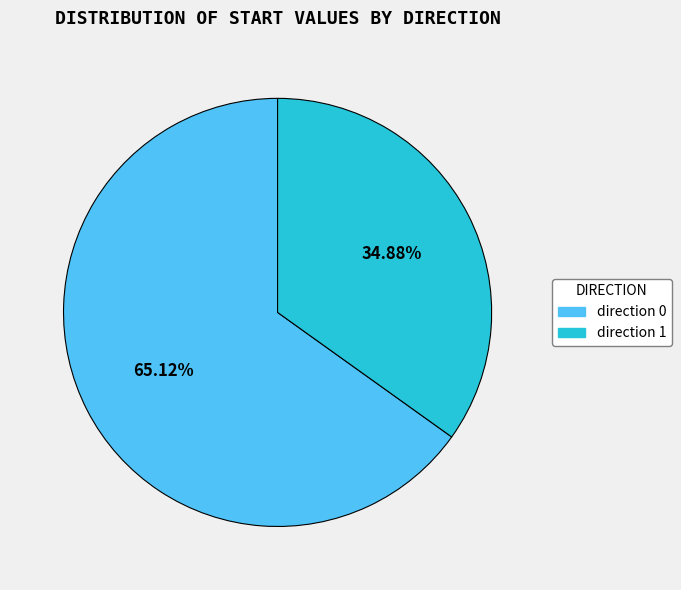

Count the number of slices in the pie.

2